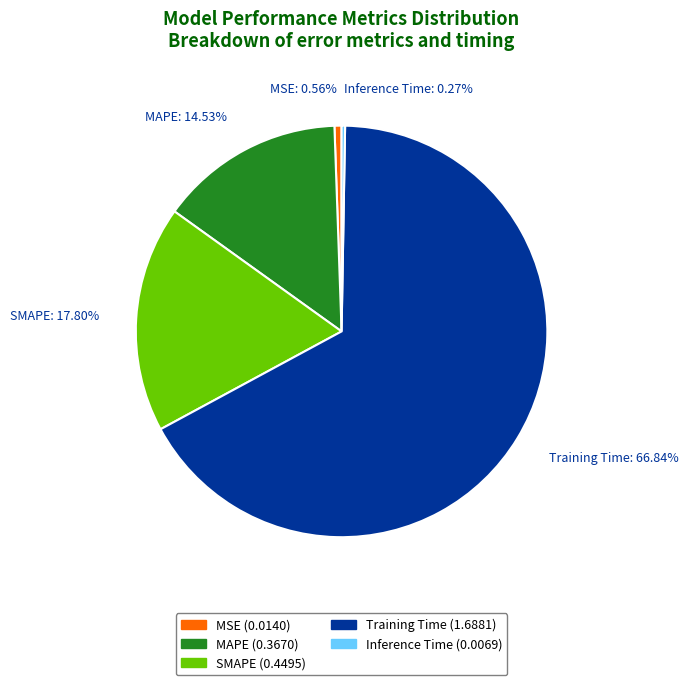

Is the sum of MSE: 0.56% and MAPE: 14.53% greater than half?

No